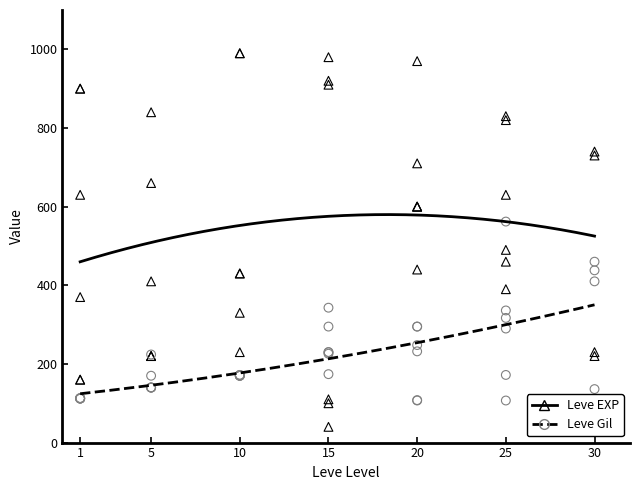

What is the X range (max minus min) for the scatter plot?

29